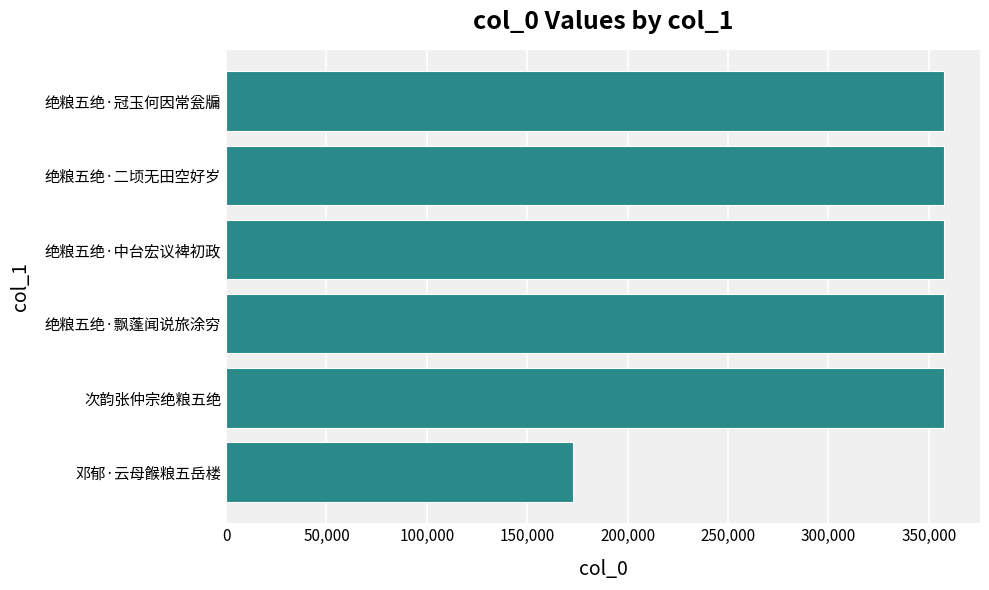

What is the difference between the maximum and minimum values?

184974